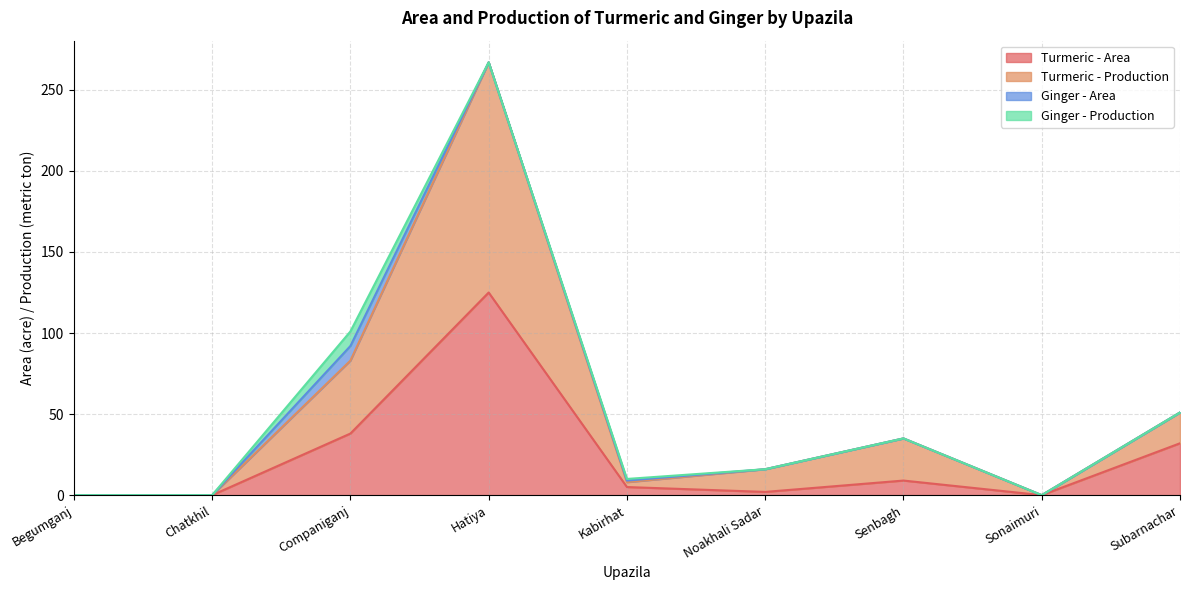

How many lines are shown in the chart?

4